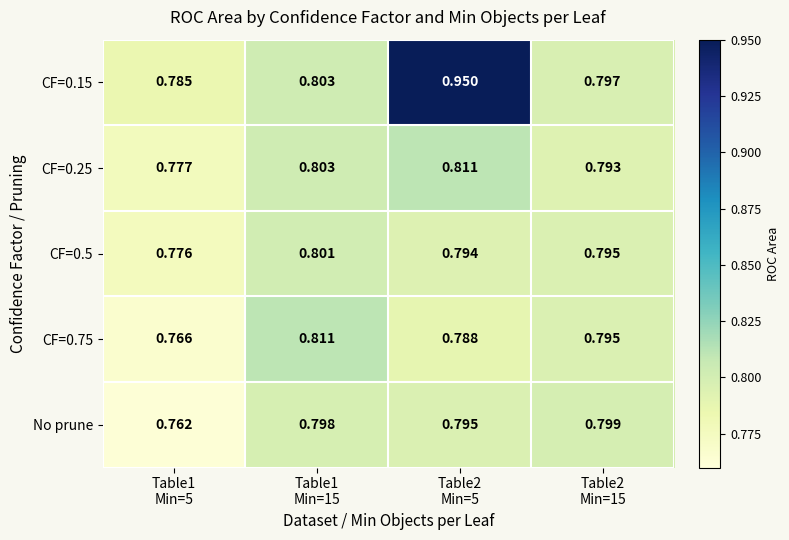

Which series has the largest total across all categories?

CF=0.15